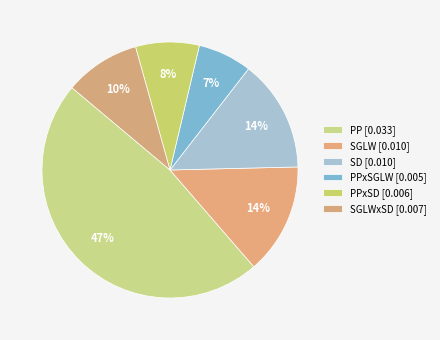

Count the number of slices in the pie.

6